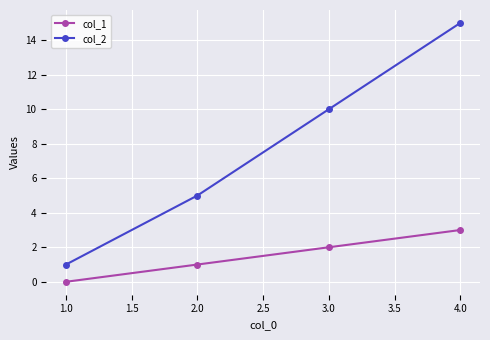

True or false: col_2 and col_1 intersect in this chart.

False